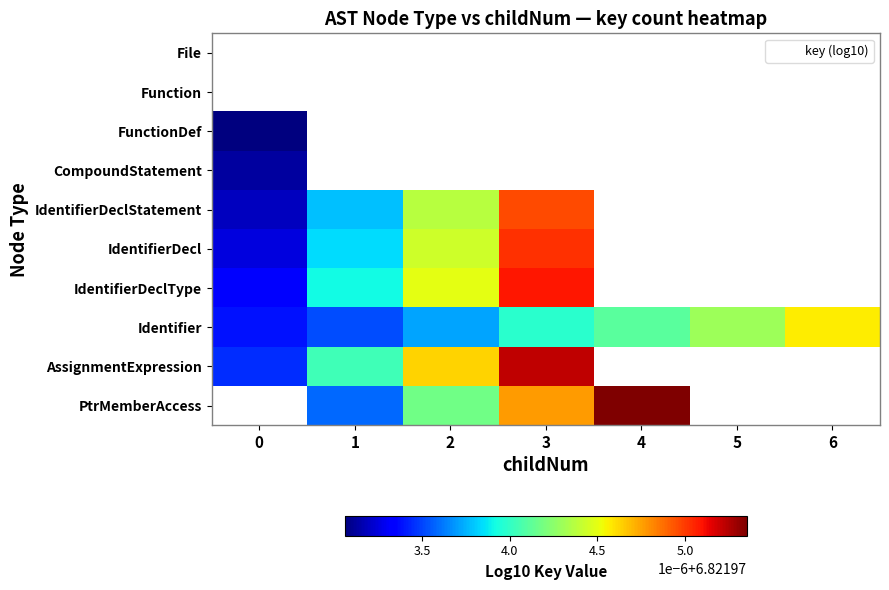

Is the value of AssignmentExpression at 2 greater than the value of PtrMemberAccess at 1?

Yes